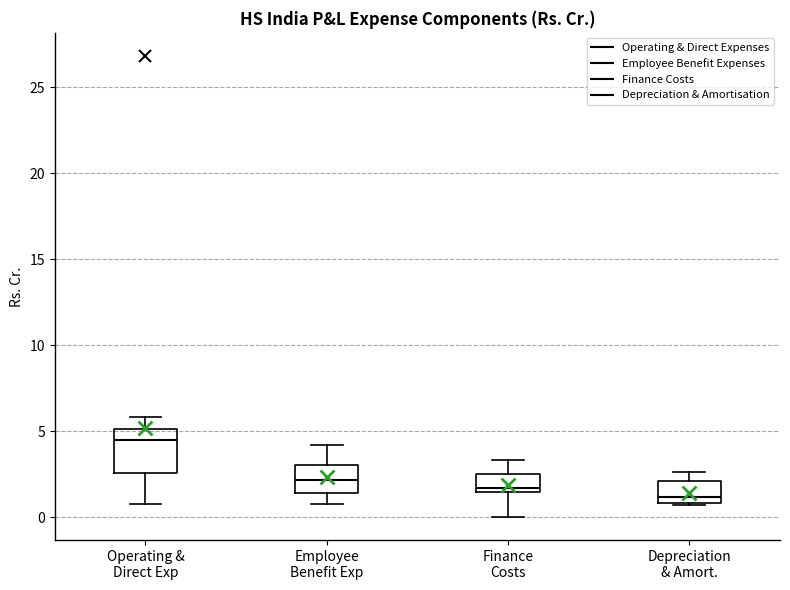

Reading left to right, read every box against the y-axis: the position of its median line, the range the box covers, and the ends of its whiskers. The values are not printed on the chart, so give them approximately, as read against the axis.

Operating & Direct Exp: median 4.5, box 2.5 to 5.0, whiskers 1.0 to 6.0
Employee Benefit Exp: median 2.0, box 1.5 to 3.0, whiskers 1.0 to 4.0
Finance Costs: median 1.5 (just above the box's lower edge), box 1.5 to 2.5, whiskers 0.0 to 3.5
Depreciation & Amort.: median 1.0 (just above the box's lower edge), box 1.0 to 2.0, whiskers 0.5 to 2.5